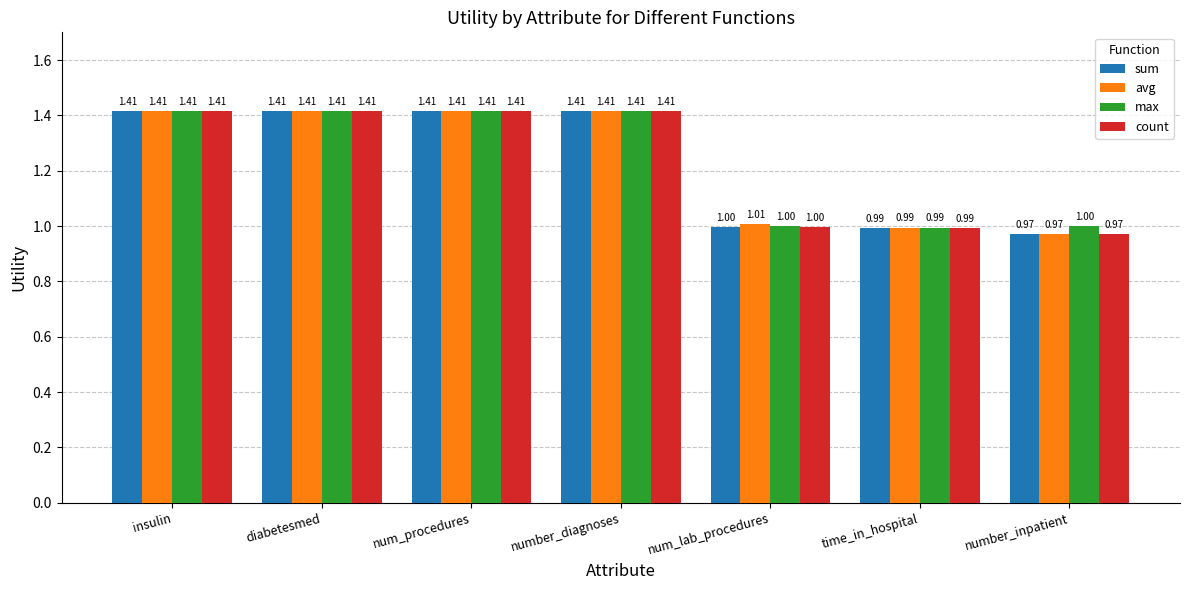

What is the sum of all count values?

8.6